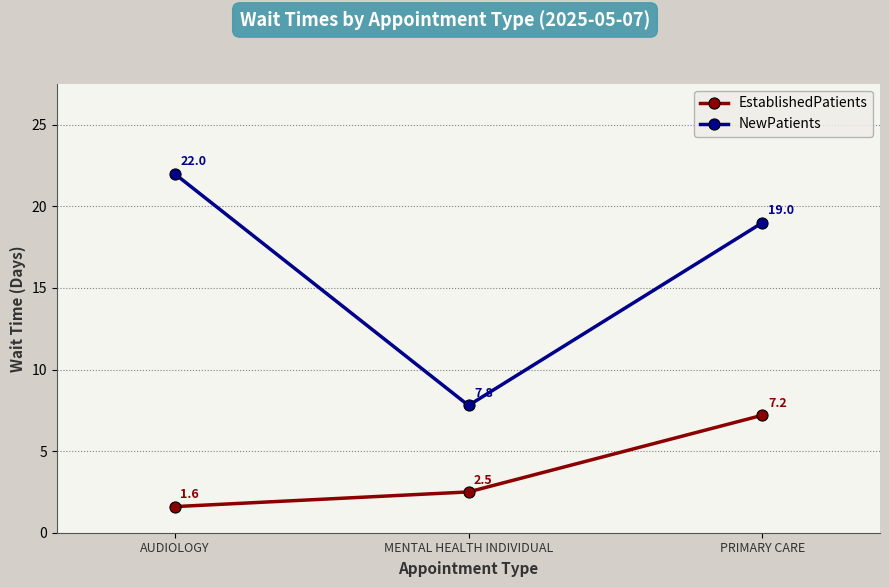

True or false: EstablishedPatients has a value of 1.5 at PRIMARY CARE.

False